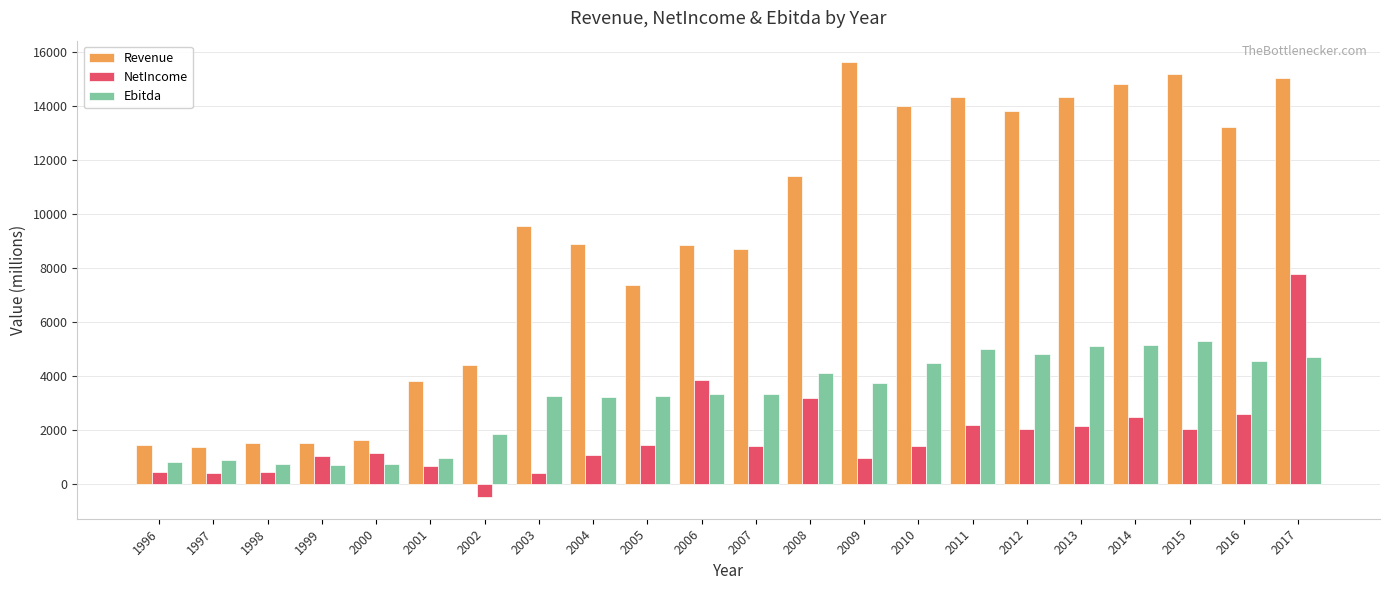

What is the sum of all NetIncome values?

38492.1